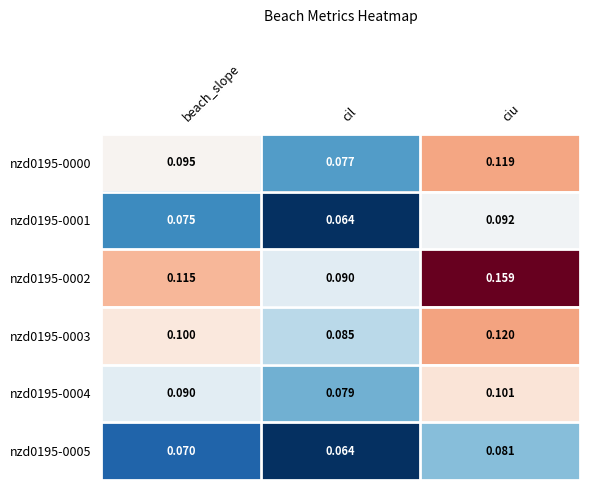

Where is nzd0195-0005 nearest to the value 0?

cil